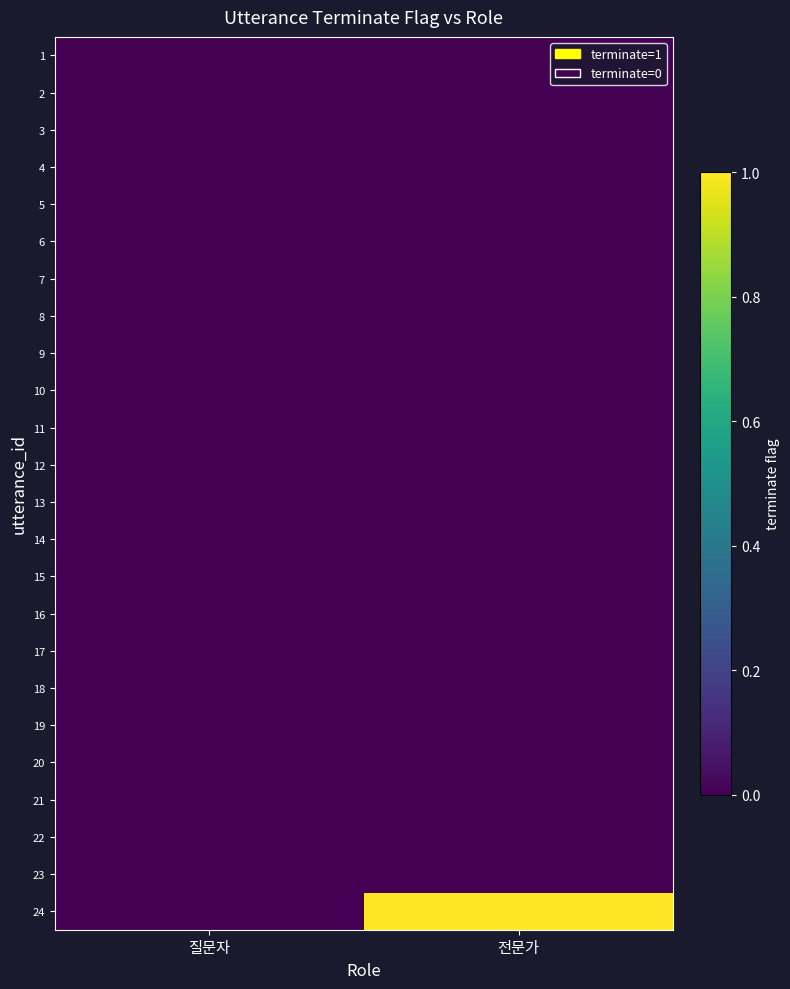

Reading left to right, what are all the values shown in this chart?

1: 질문자=0	전문가=0
2: 질문자=0	전문가=0
3: 질문자=0	전문가=0
4: 질문자=0	전문가=0
5: 질문자=0	전문가=0
6: 질문자=0	전문가=0
7: 질문자=0	전문가=0
8: 질문자=0	전문가=0
9: 질문자=0	전문가=0
10: 질문자=0	전문가=0
11: 질문자=0	전문가=0
12: 질문자=0	전문가=0
13: 질문자=0	전문가=0
14: 질문자=0	전문가=0
15: 질문자=0	전문가=0
16: 질문자=0	전문가=0
17: 질문자=0	전문가=0
18: 질문자=0	전문가=0
19: 질문자=0	전문가=0
20: 질문자=0	전문가=0
21: 질문자=0	전문가=0
22: 질문자=0	전문가=0
23: 질문자=0	전문가=0
24: 질문자=0	전문가=1